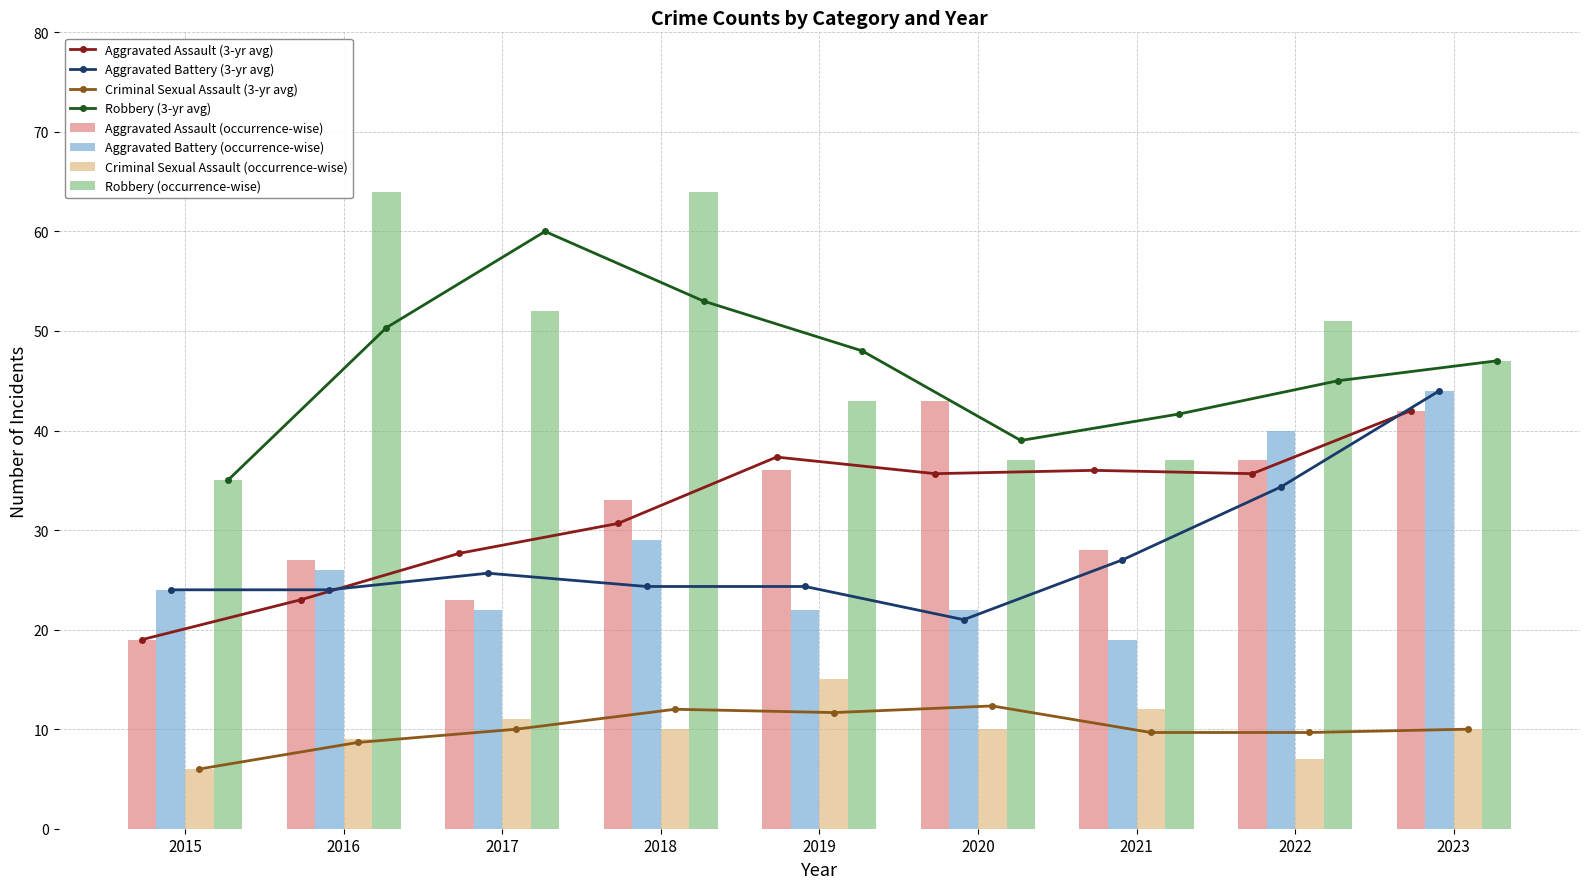

The value of Robbery at 2020 is 37. True or false?

True